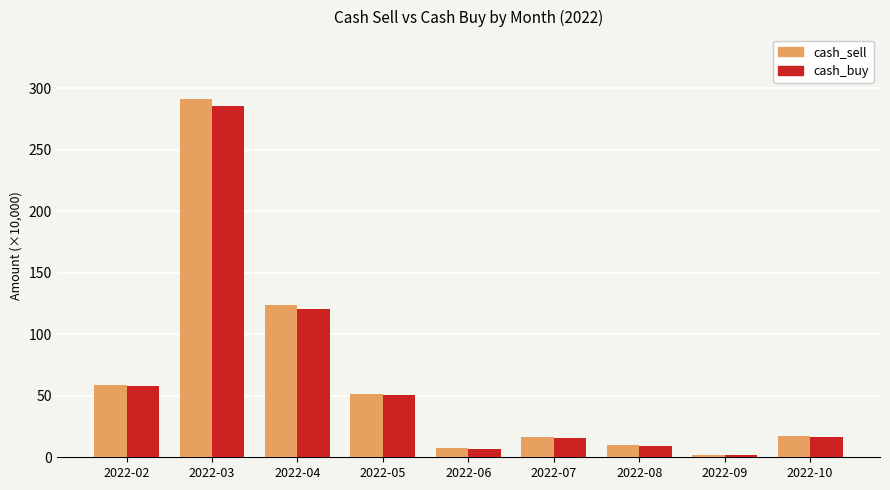

At which label does cash_buy first exceed 16?

2022-02